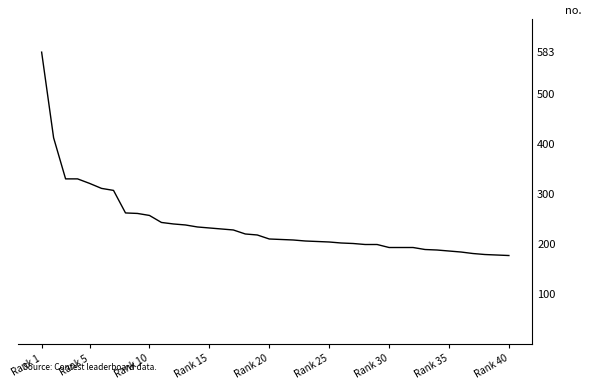

What is the difference between the maximum and minimum values?

406